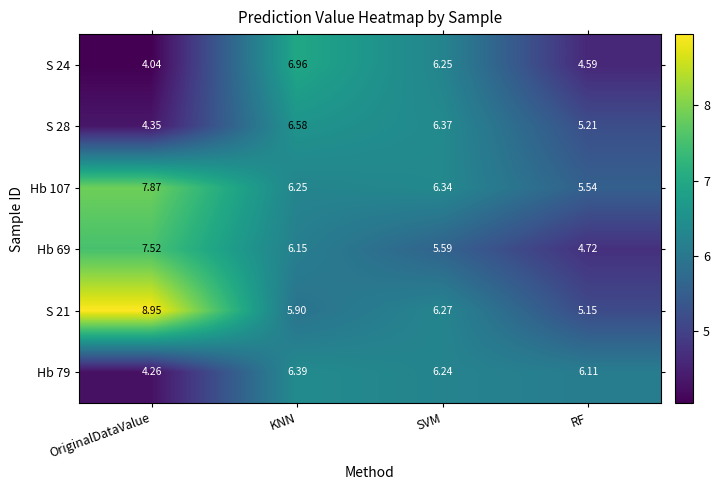

Where is Hb 69 nearest to the value 6?

KNN